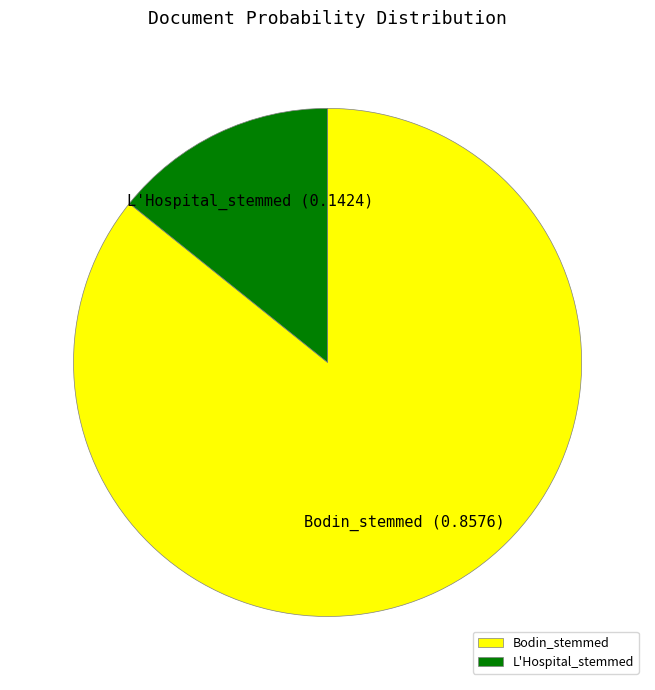

Which slice is the largest?

Bodin_stemmed